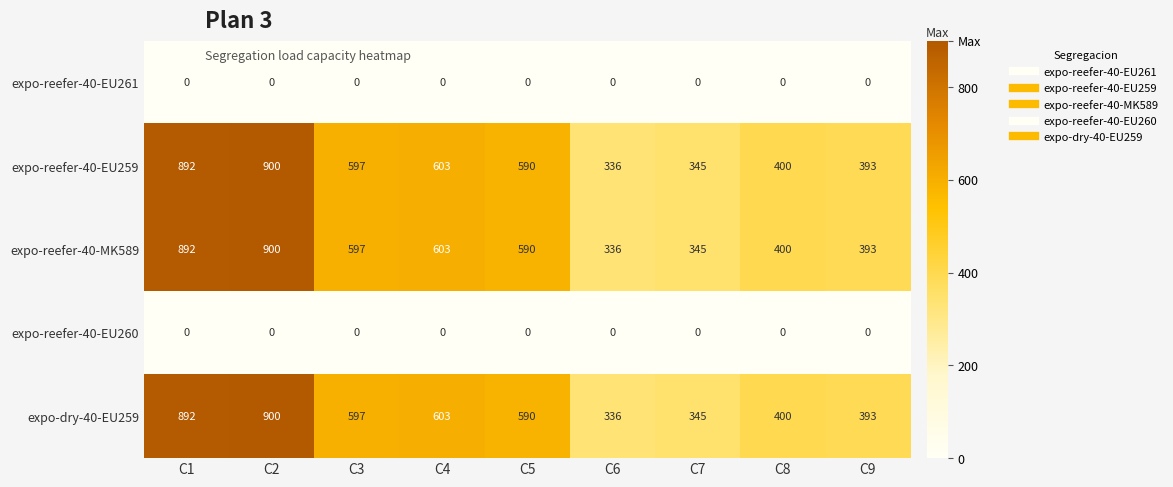

What is the spread (max minus min) of values at C7?

345